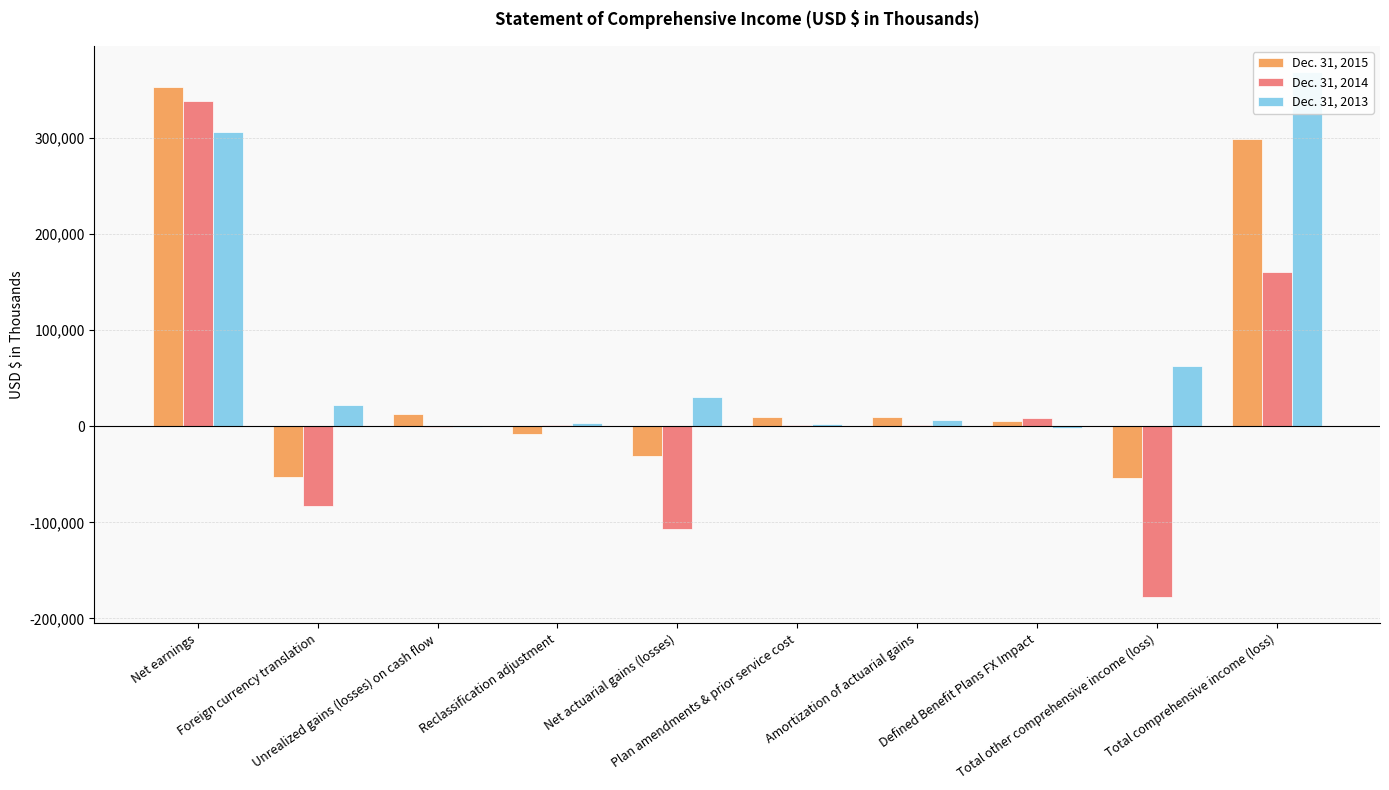

Reading left to right, list all the values displayed in this chart.

Dec. 31, 2015: 352820	-52434	13221	-8261	-30759	9189	9509	5835	-53700	299120
Dec. 31, 2014: 338241	-82875	-768	1257	-106837	1607	1614	8089	-177913	160328
Dec. 31, 2013: 306094	21903	-491	3496	30381	2371	6775	-2010	62425	368519